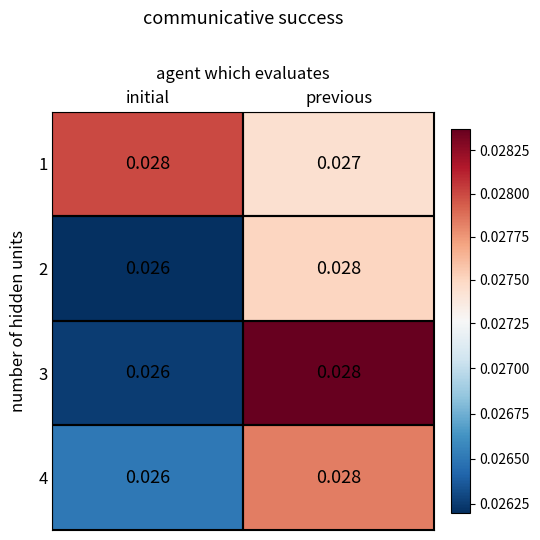

Is the value of 3 at initial greater than the value of 1 at previous?

No